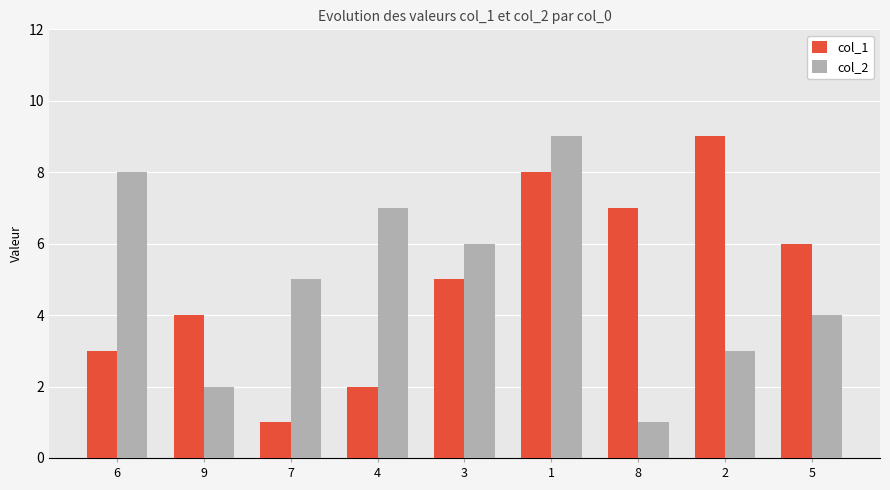

Is the value of col_2 at 3 greater than the value of col_1 at 8?

No